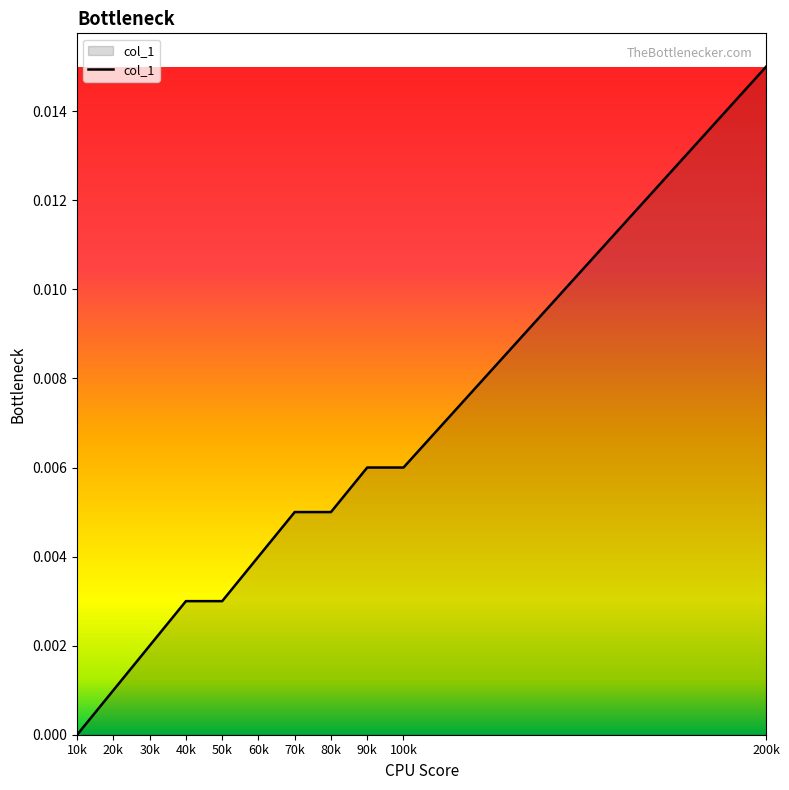

Is it true that the value at 80k is 0.0?

True